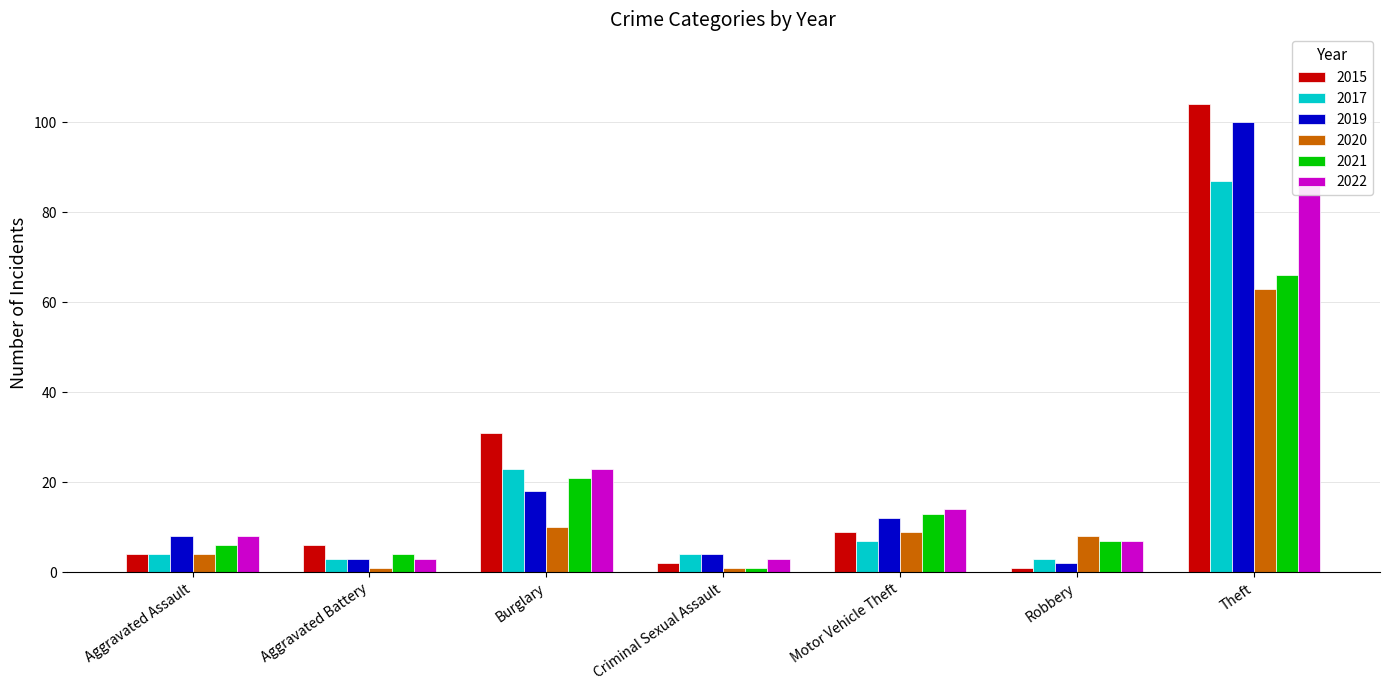

At Criminal Sexual Assault, list the series in order from largest to smallest.

2017, 2019, 2022, 2015, 2020, 2021